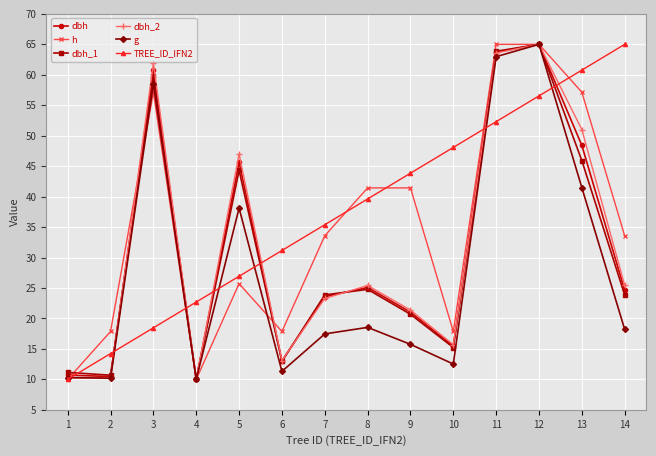

Is this an area chart (filled region under the line)?

No